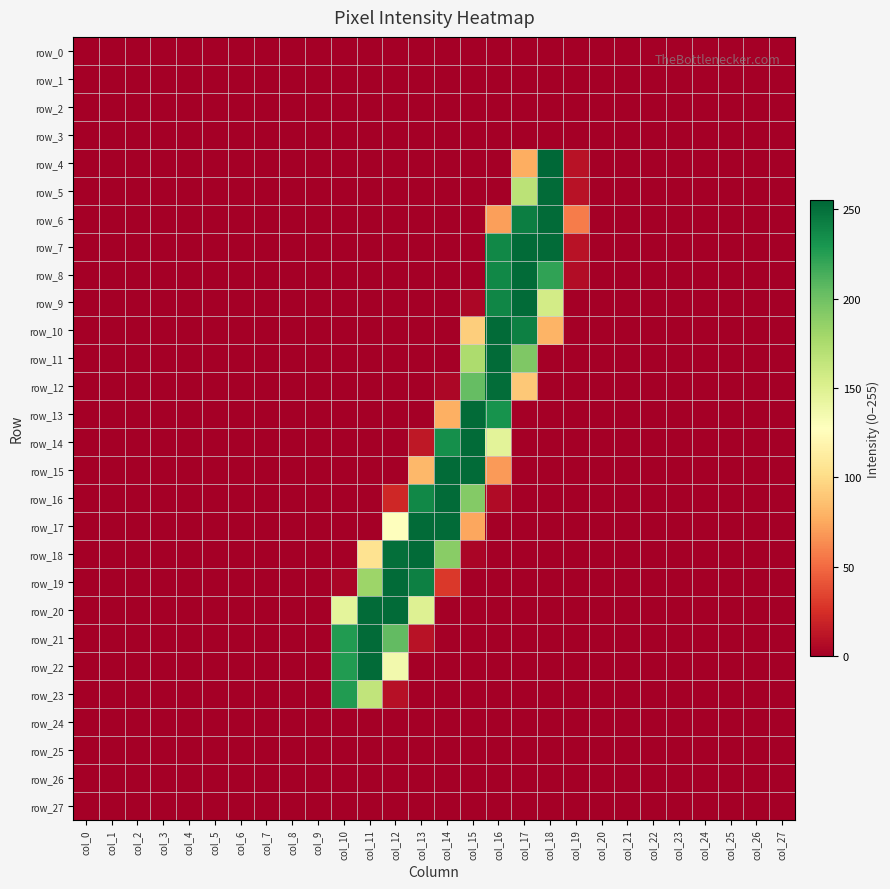

Which category has the lowest value in the row_2 series?

col_0